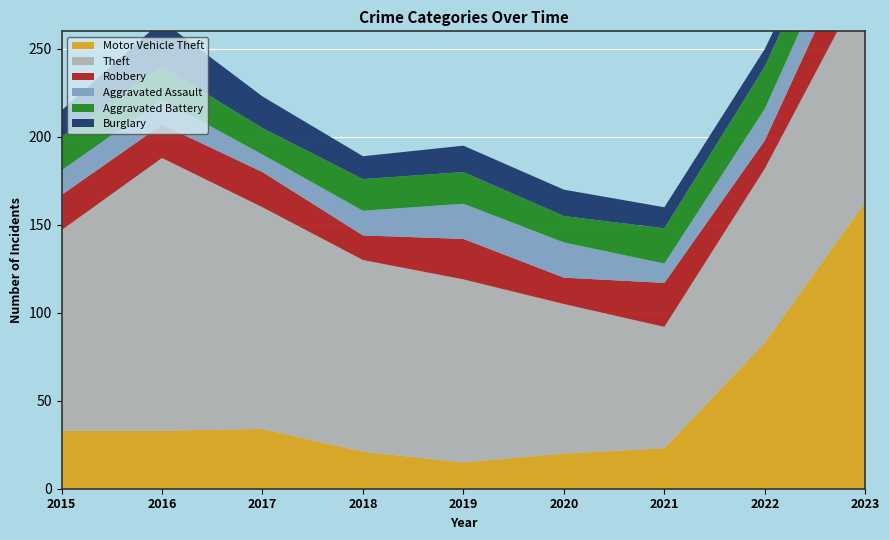

Reading right to left, what are all the values shown in this chart?

Motor Vehicle Theft: 2023=163	2022=83	2021=23	2020=20	2019=15	2018=21	2017=34	2016=33	2015=33
Theft: 2023=127	2022=99	2021=69	2020=85	2019=104	2018=109	2017=126	2016=155	2015=114
Robbery: 2023=32	2022=16	2021=25	2020=15	2019=23	2018=14	2017=20	2016=19	2015=20
Aggravated Assault: 2023=21	2022=18	2021=11	2020=20	2019=20	2018=14	2017=10	2016=14	2015=14
Aggravated Battery: 2023=23	2022=24	2021=20	2020=15	2019=18	2018=18	2017=15	2016=19	2015=19
Burglary: 2023=2	2022=10	2021=12	2020=15	2019=15	2018=13	2017=18	2016=26	2015=15